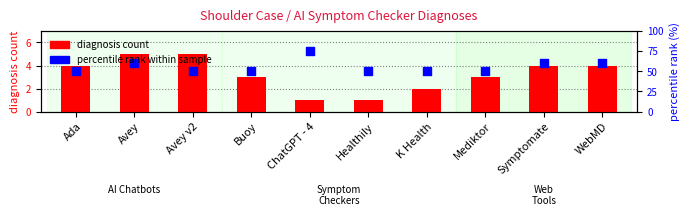

What are all the series names shown in the legend?

diagnosis count, percentile rank within sample